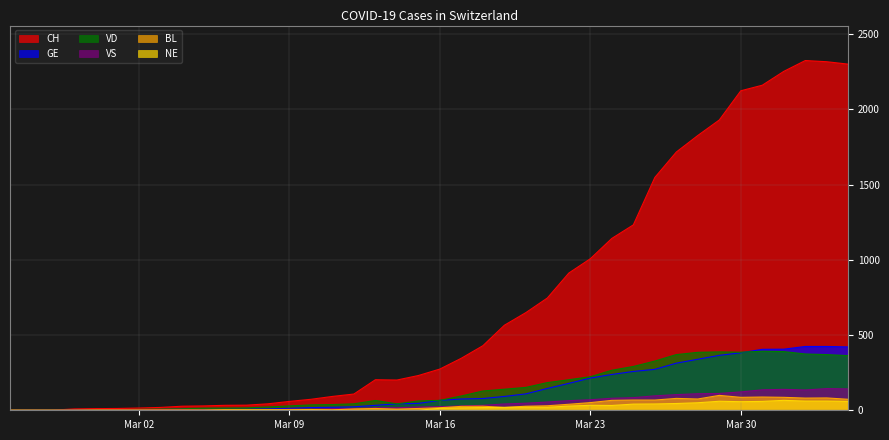

What is the value of the CH point at the 9th from the left?

27